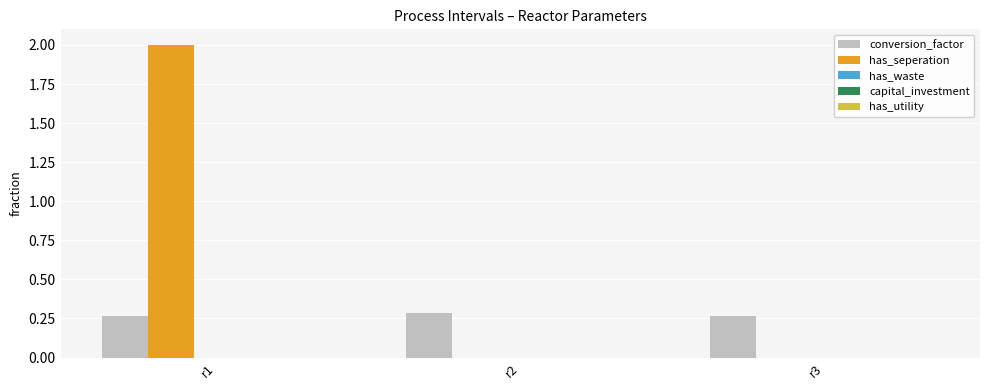

At which category is the sum across all series the highest?

r1